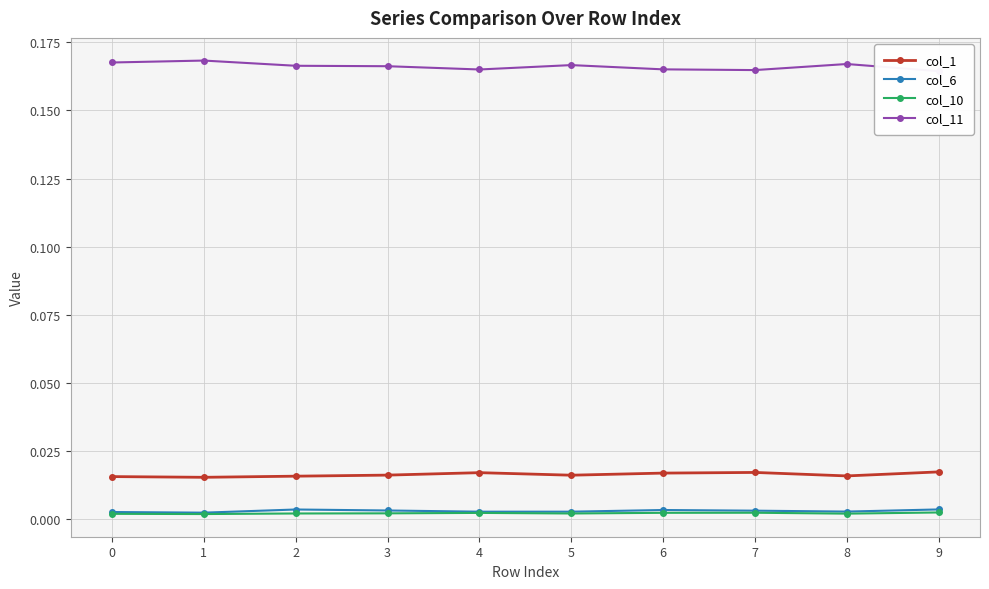

Rank the series by their maximum value, from highest to lowest.

col_11, col_1, col_6, col_10